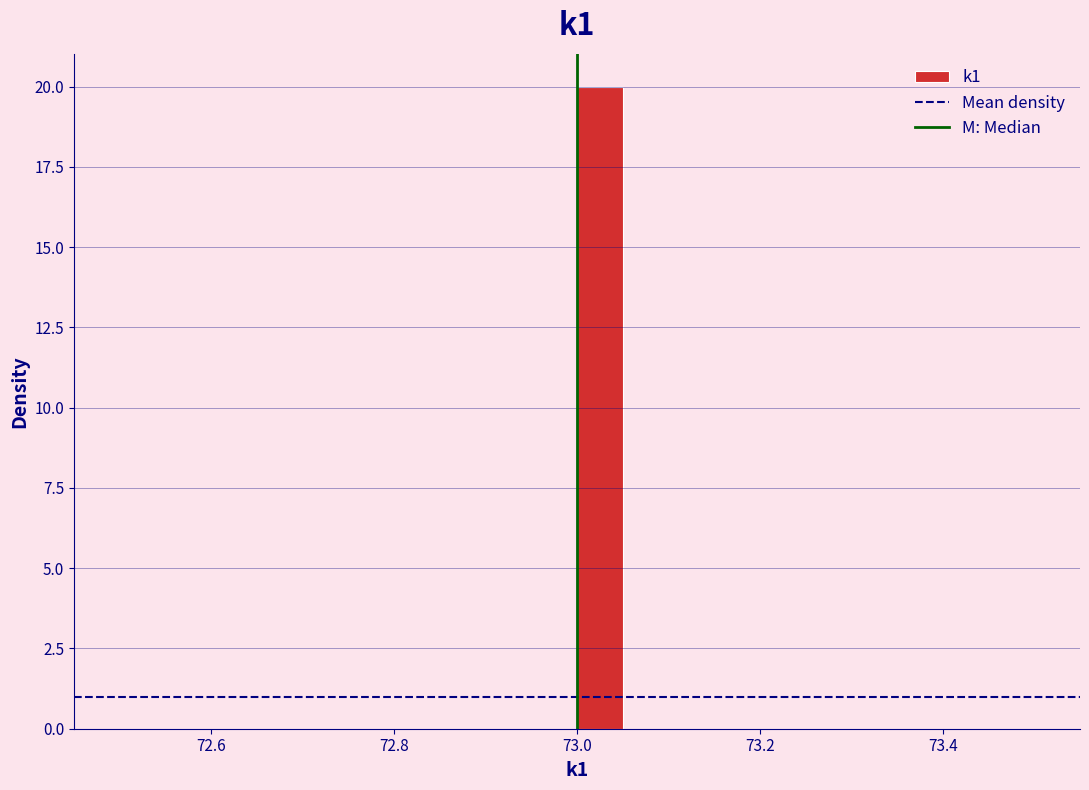

Around what value on the x-axis is the tallest bar? Give the approximate position of its centre, as read against the axis.

73.02